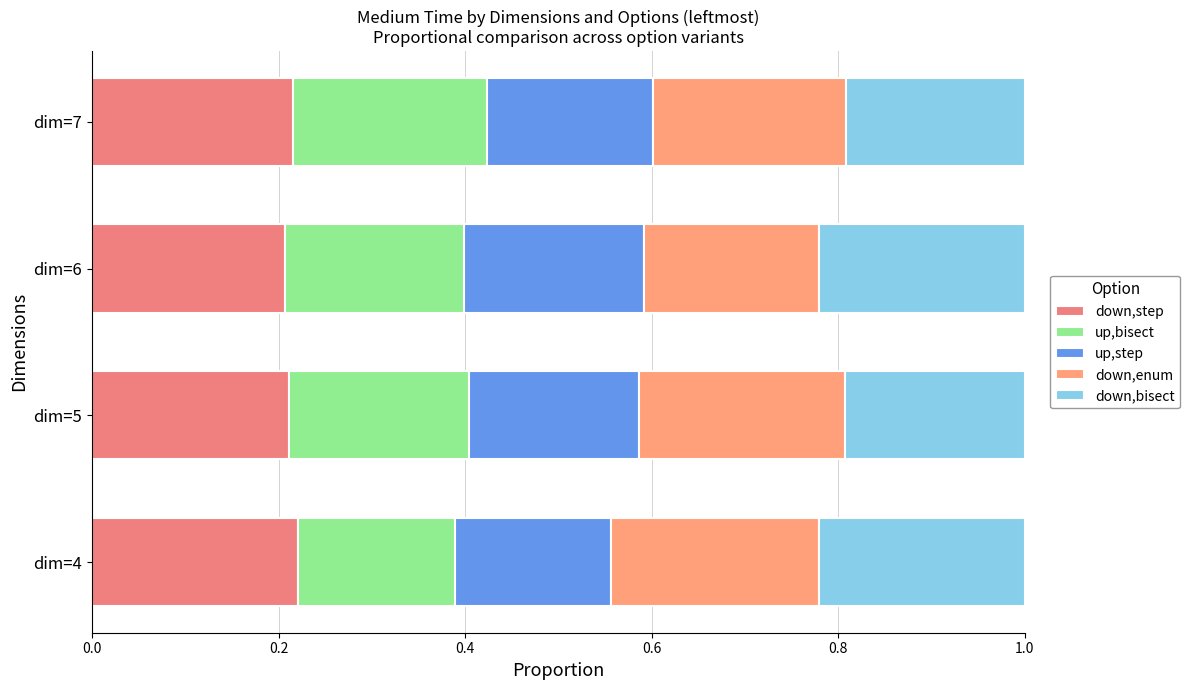

How many distinct data groups are displayed?

5